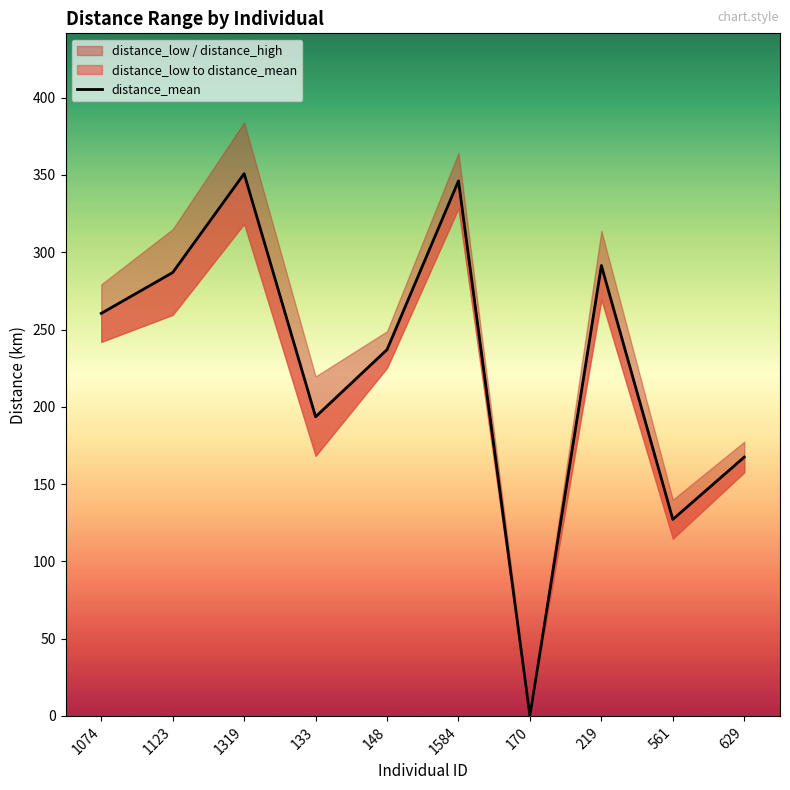

True or false: distance_high and distance_mean intersect in this chart.

False